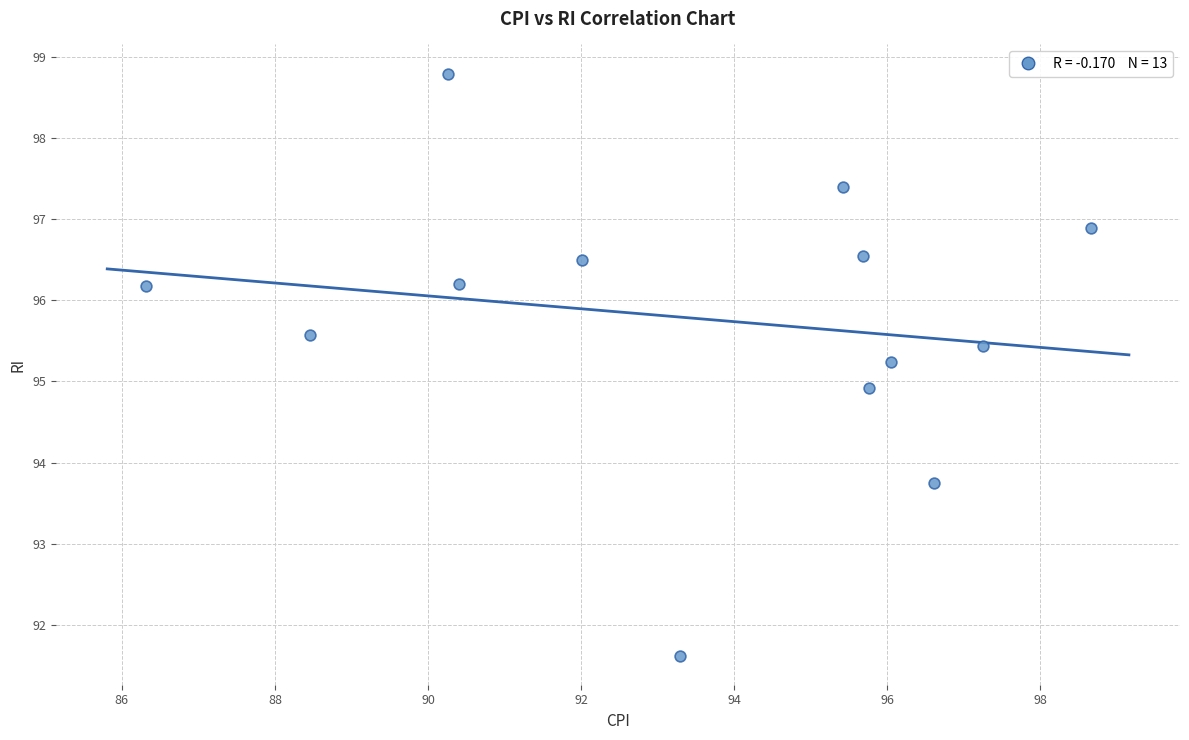

What is the range of Y values (max minus min)?

7.2